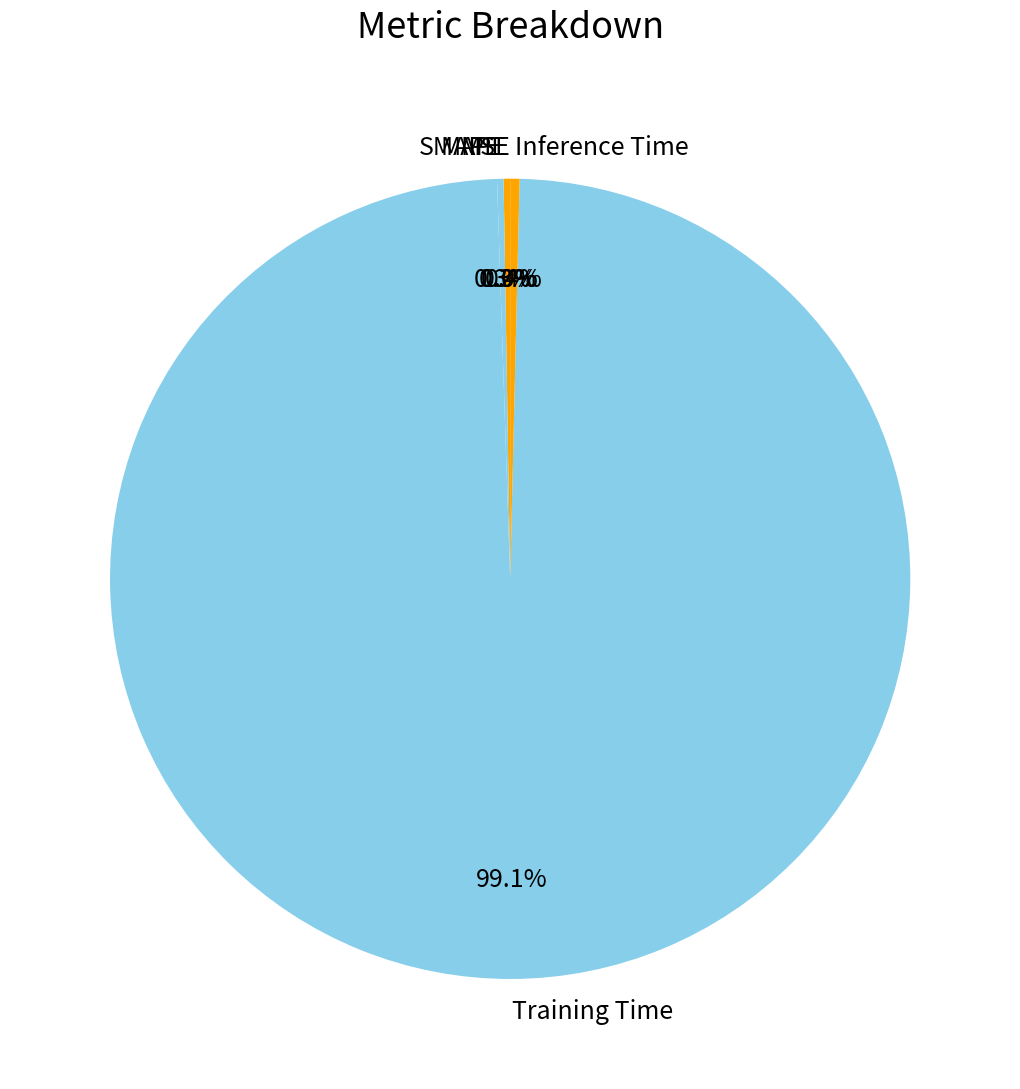

Does any single category account for the majority?

Yes